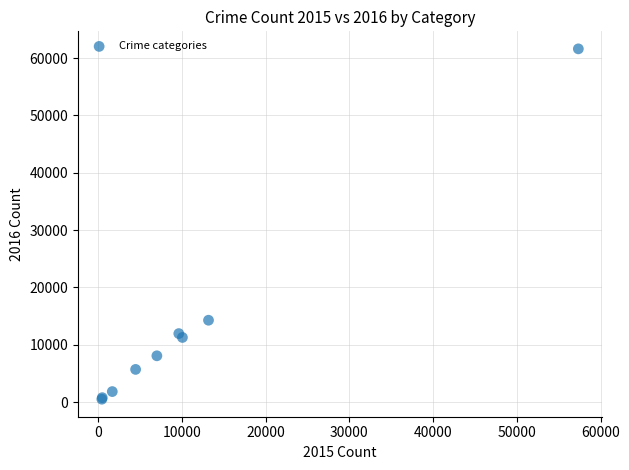

What Y value in the scatter plot is closest to 31069?

14289